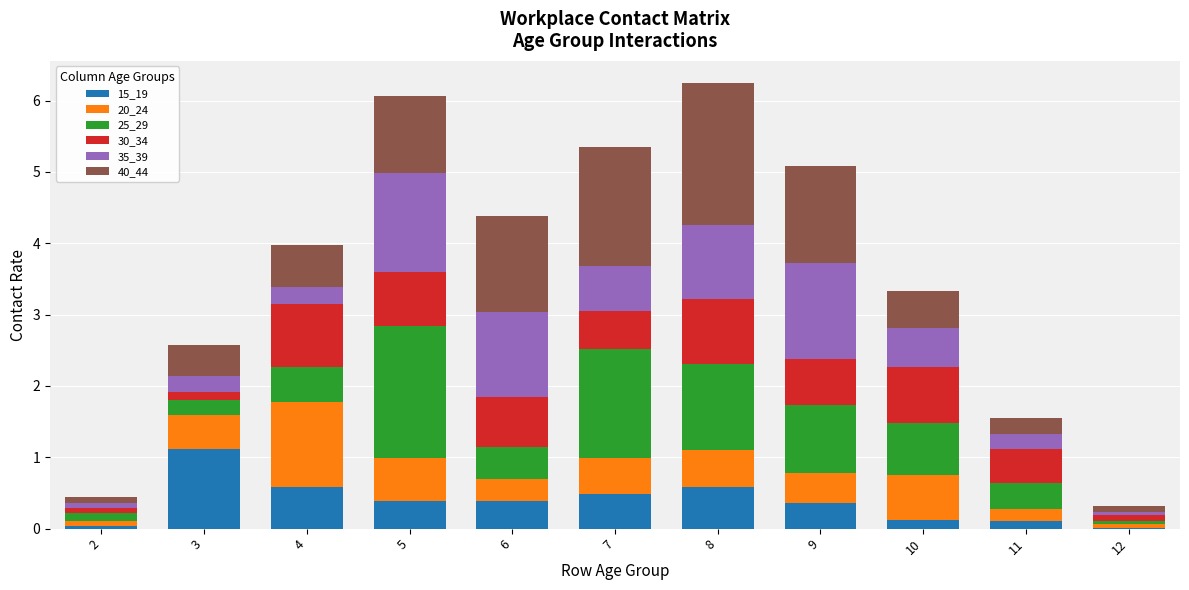

True or false: 15_19 has a value of 0.0 at 2.

True